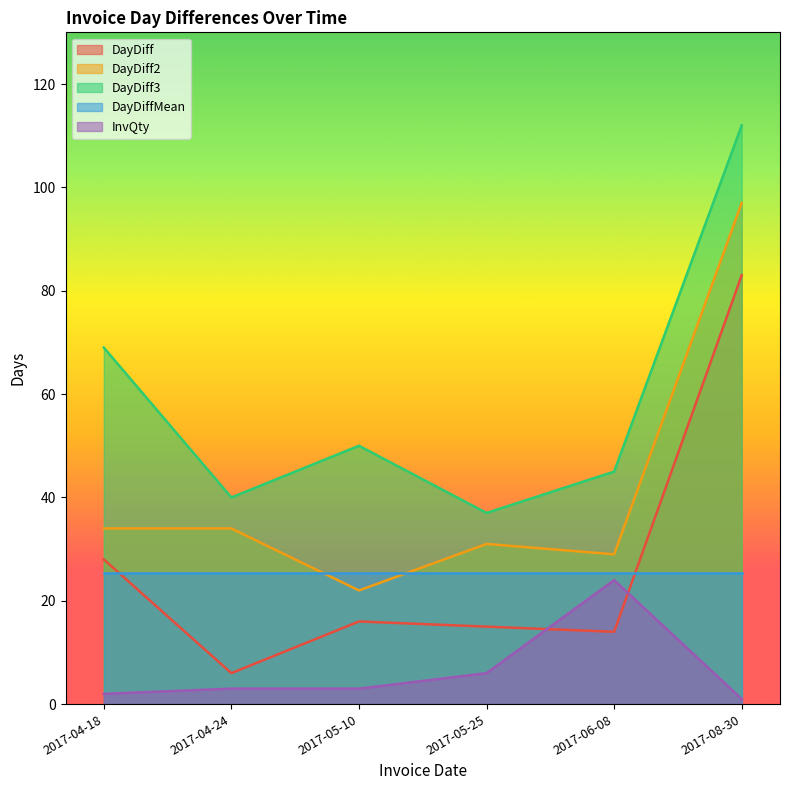

Which label corresponds to the largest value in the chart?

2017-08-30